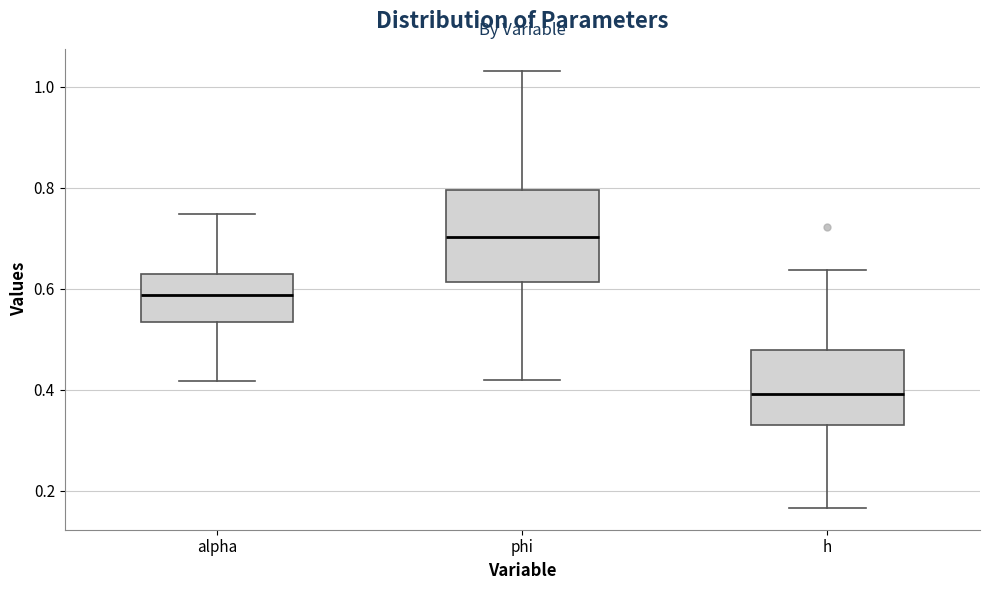

Where does the upper whisker of the box for phi end on the y-axis? The values are not printed on the chart, so give them approximately, as read against the axis.

1.04